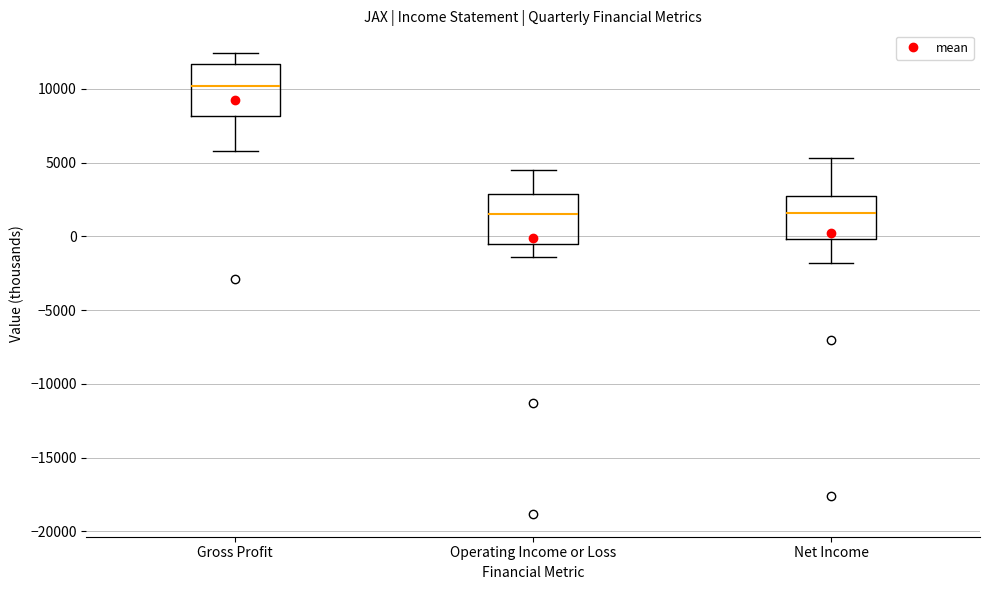

Reading left to right, transcribe this box plot: for each box, give where its median line is, the range the box spans, and where its two whiskers end, as read against the y-axis. The values are not printed on the chart, so give them approximately, as read against the axis.

Gross Profit: median 10000, box 8000 to 11500, whiskers 6000 to 12500
Operating Income or Loss: median 1500, box -500 to 3000, whiskers -1500 to 4500
Net Income: median 1500, box 0 to 2500, whiskers -2000 to 5500